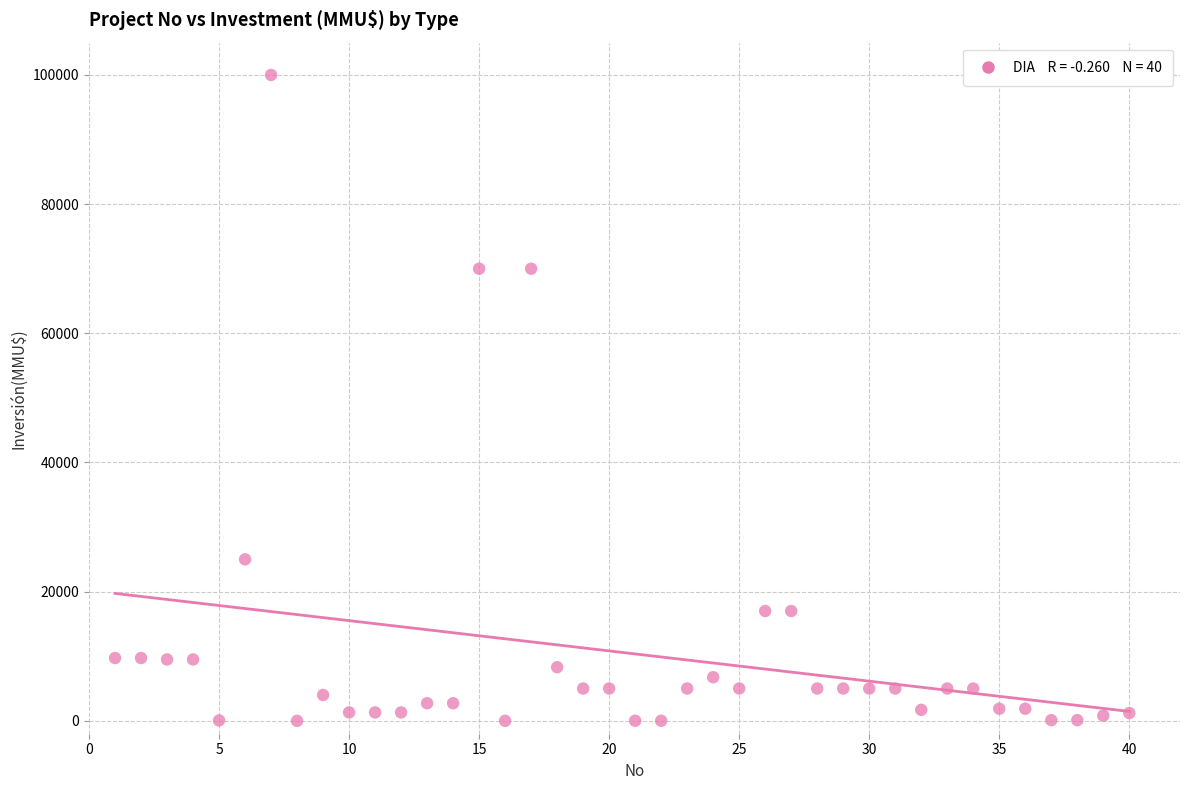

What is the range of Y values (max minus min)?

100000